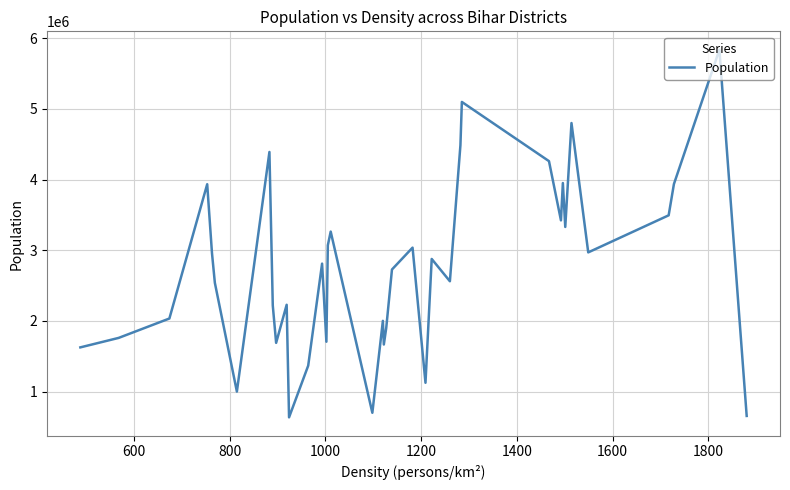

How many interior local valleys (lower than both neighbors) does the data have?

11